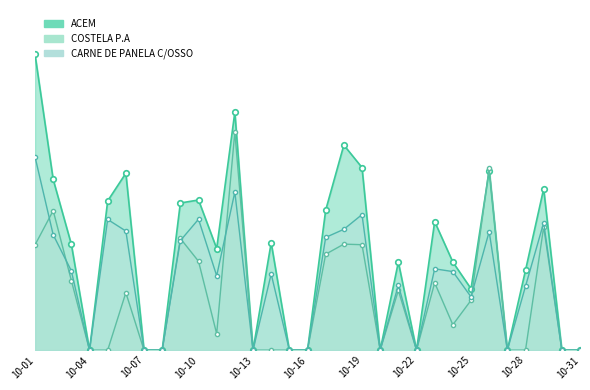

What is the difference between the highest and lowest values at 10-10?

52.9